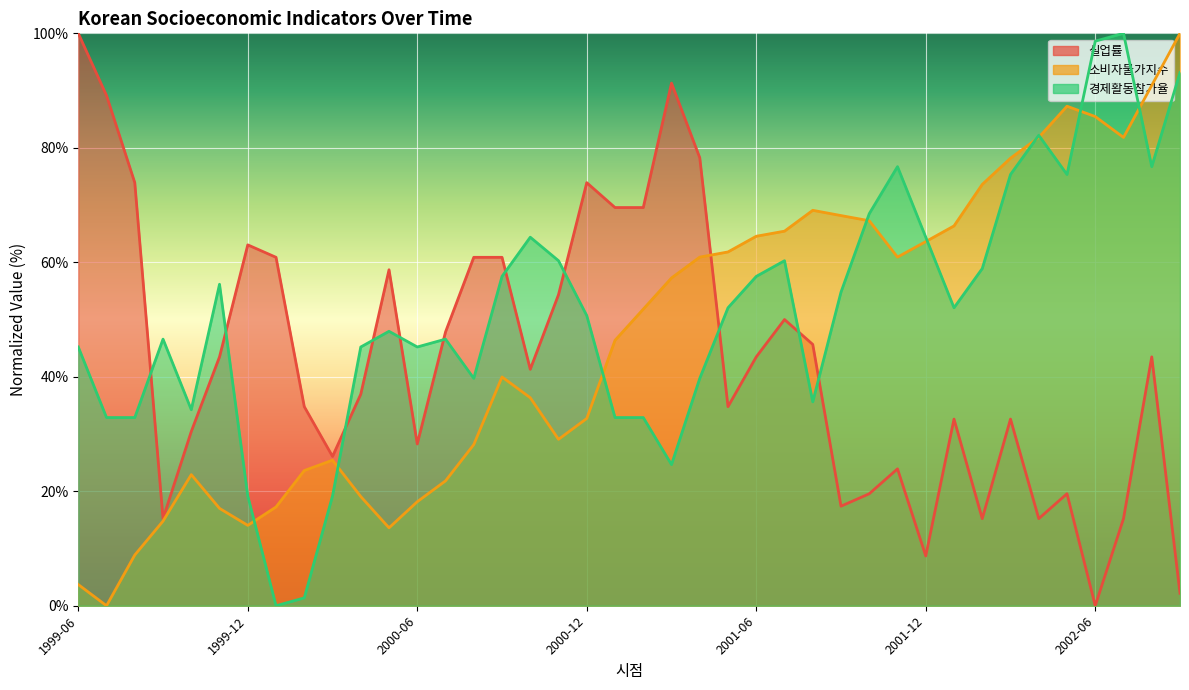

What is the sum of all 소비자물가지수 values?

1869.1